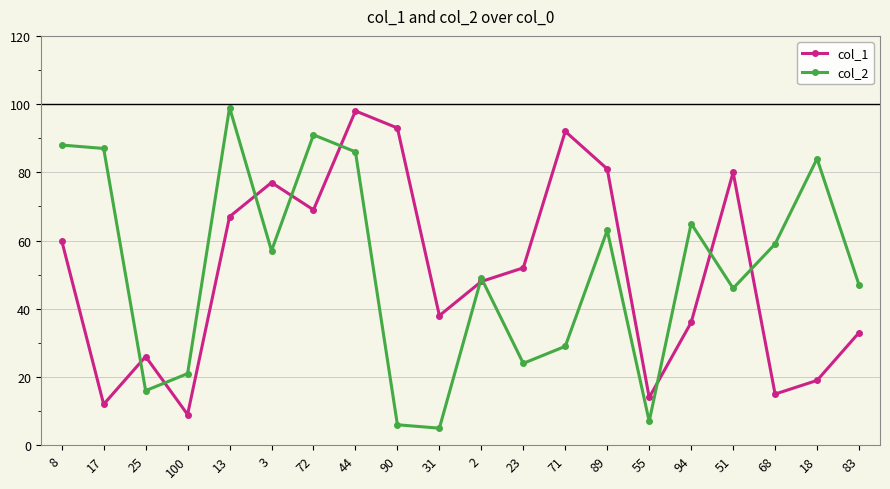

What is the total value across all series at 83?

80